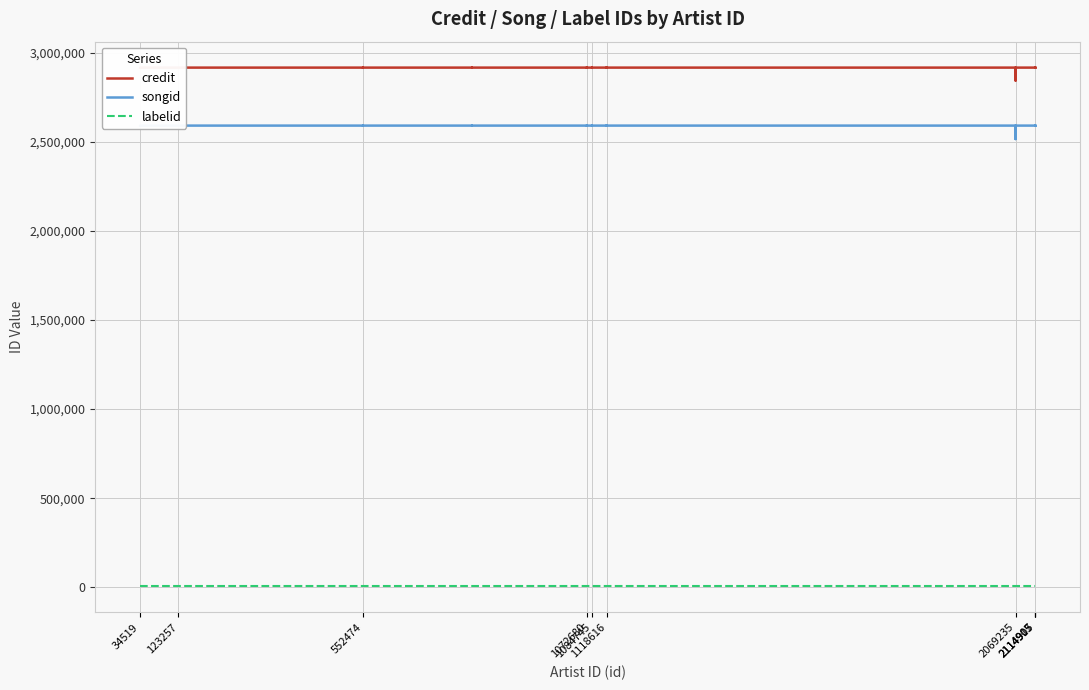

At 552474, list the series in order from largest to smallest.

credit, songid, labelid